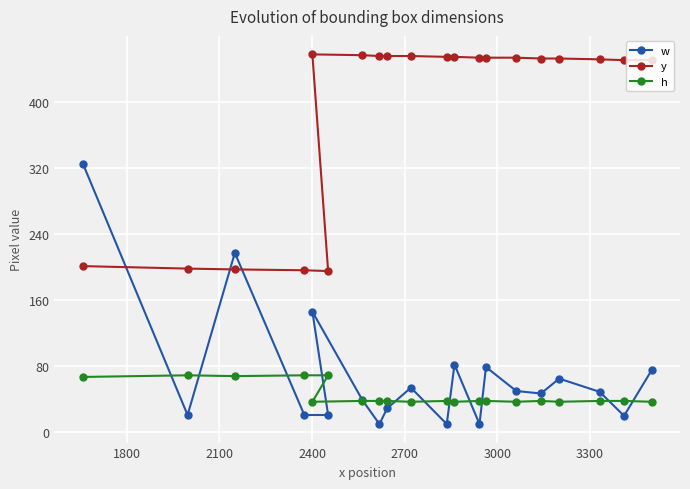

Which series has the widest spread of values?

w